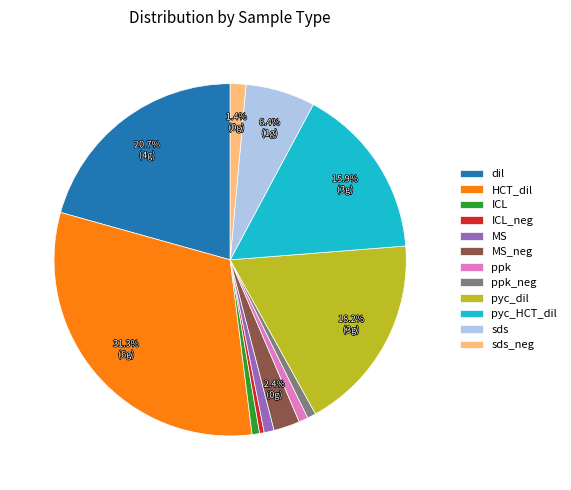

Between MS and pyc_HCT_dil, which is larger?

pyc_HCT_dil